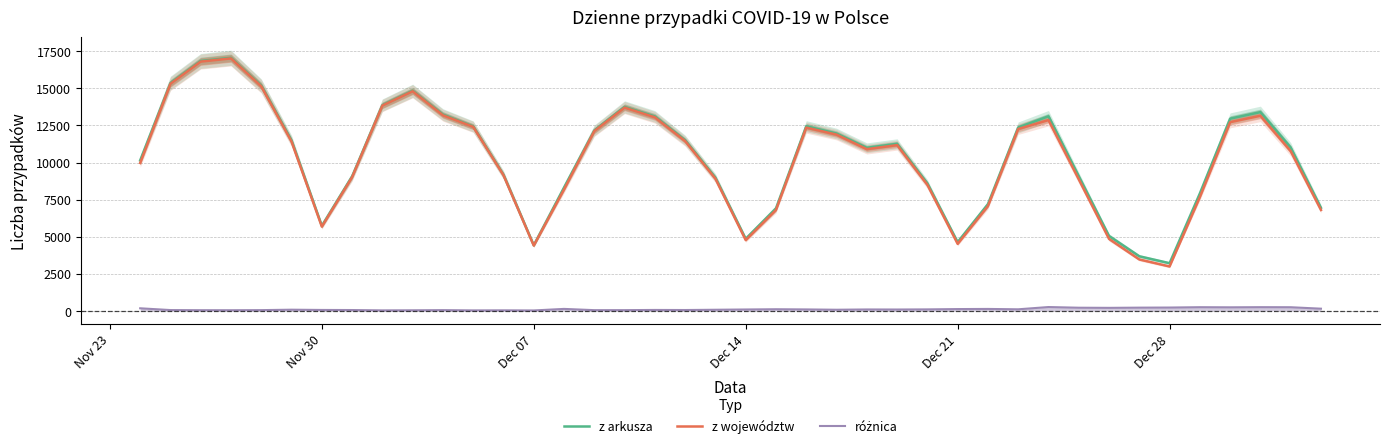

Does the chart have visible grid lines?

Yes